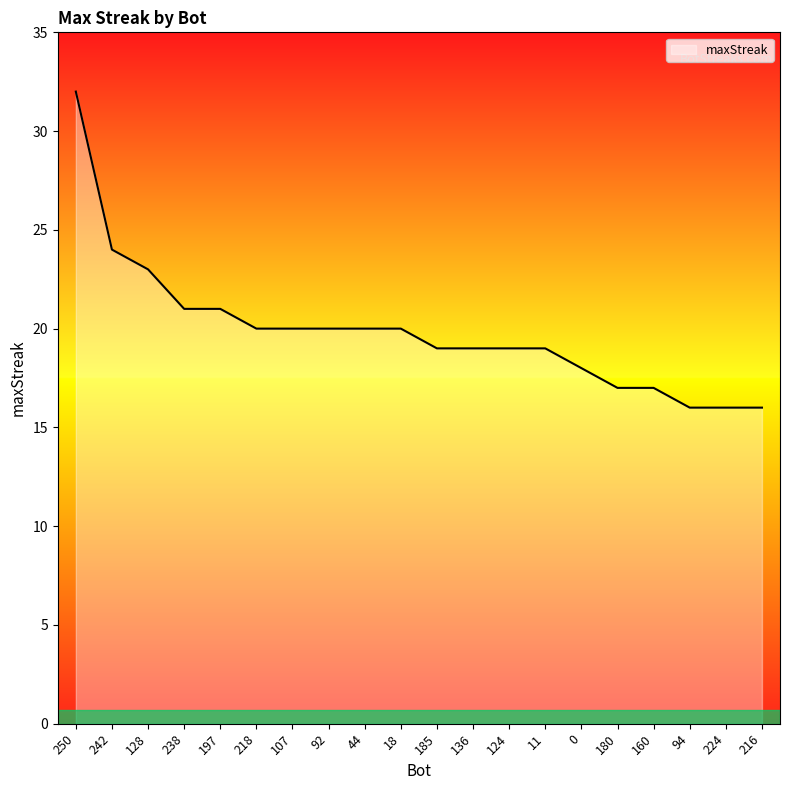

At which category does the chart reach its peak across all series?

250